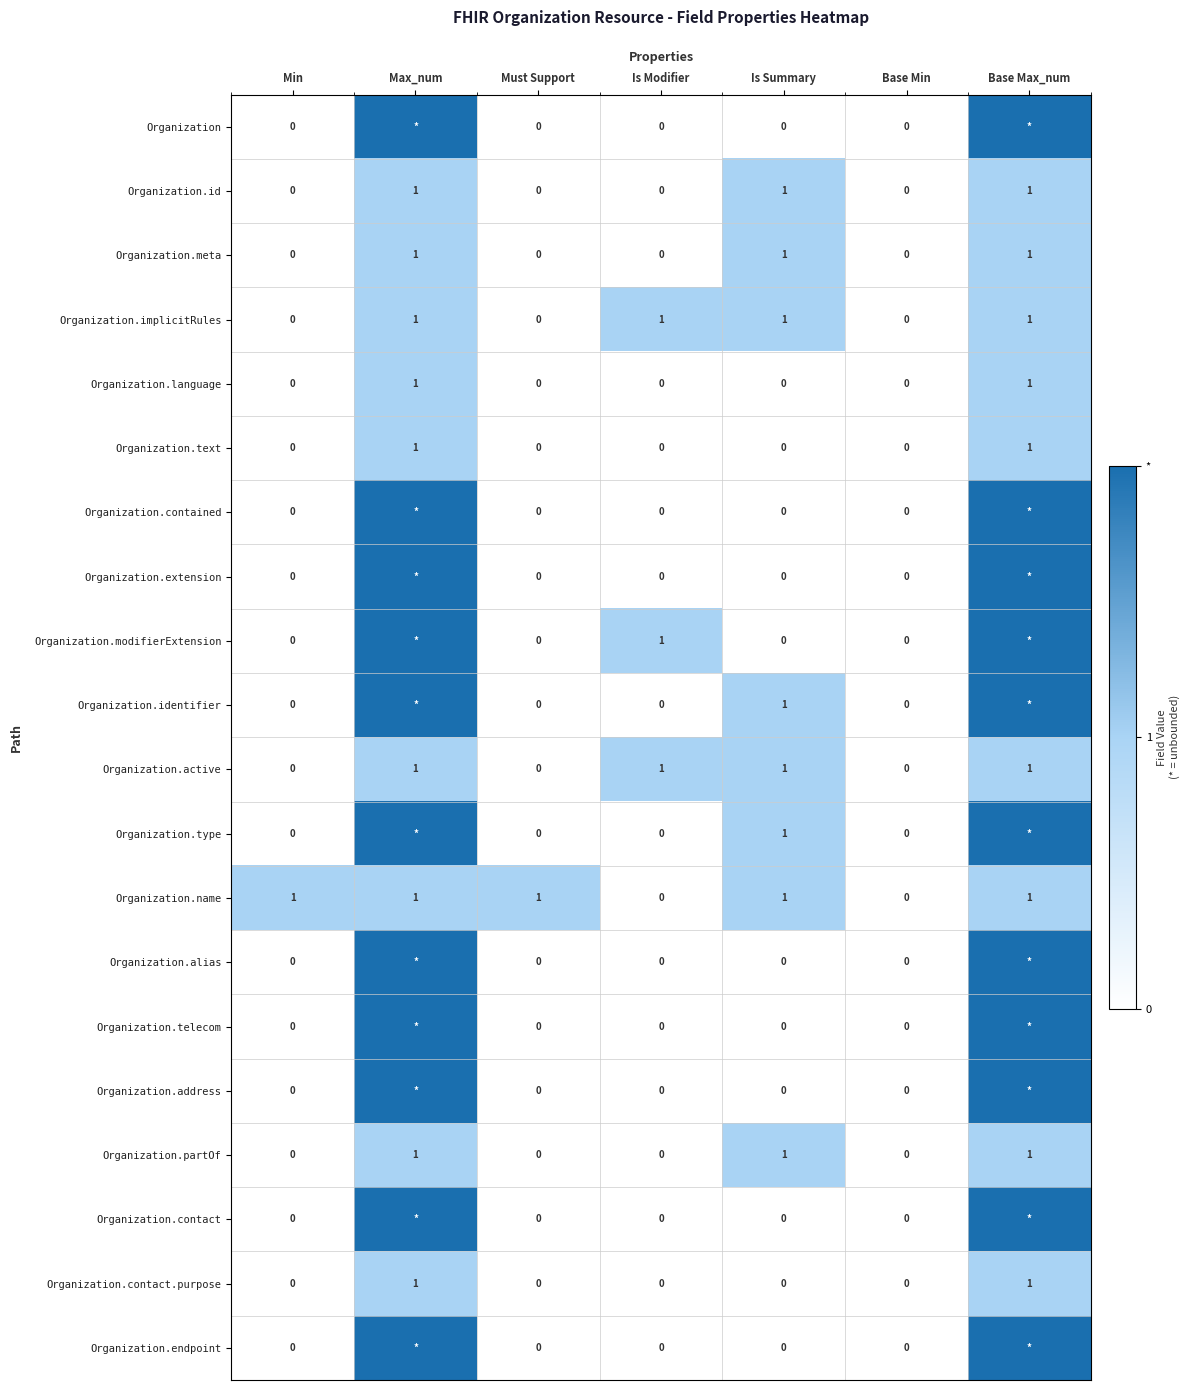

The value of Organization.partOf at Base Min is 0. True or false?

True